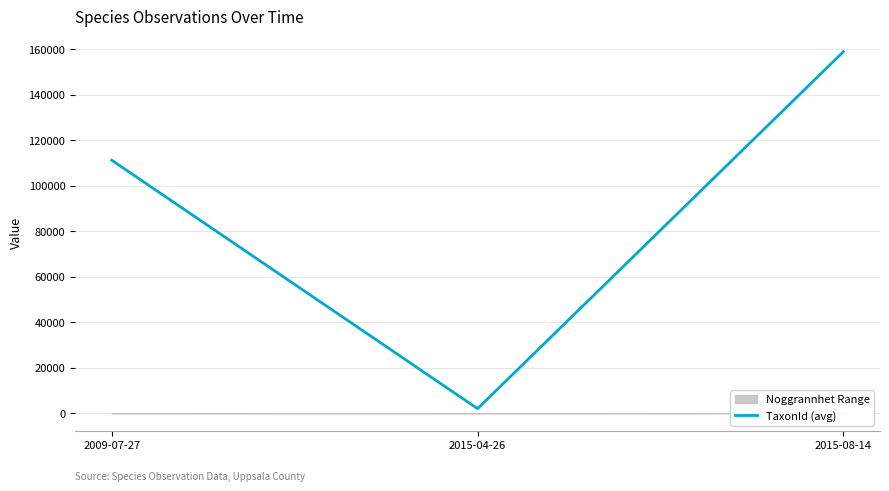

What is the label of the 2nd point from the left?

2015-04-26